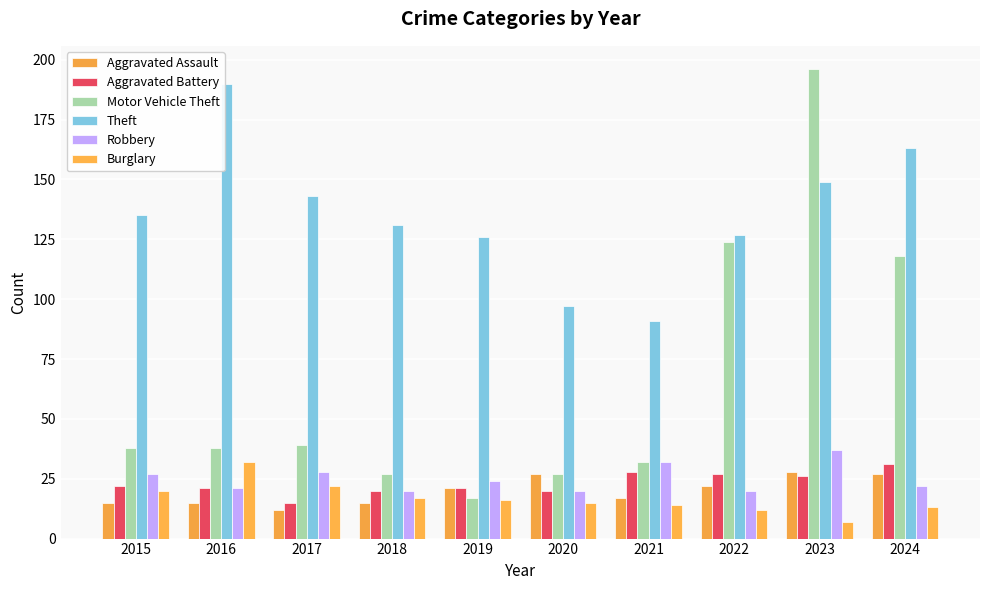

Rank the series by their maximum value, from highest to lowest.

Motor Vehicle Theft, Theft, Robbery, Burglary, Aggravated Battery, Aggravated Assault